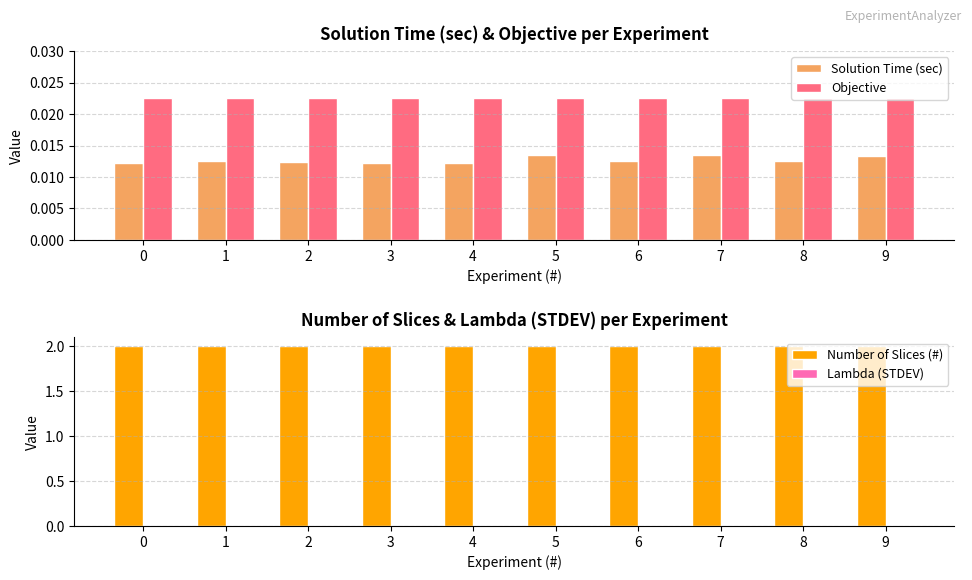

Is it true that Objective equals 0.0 at 6?

False